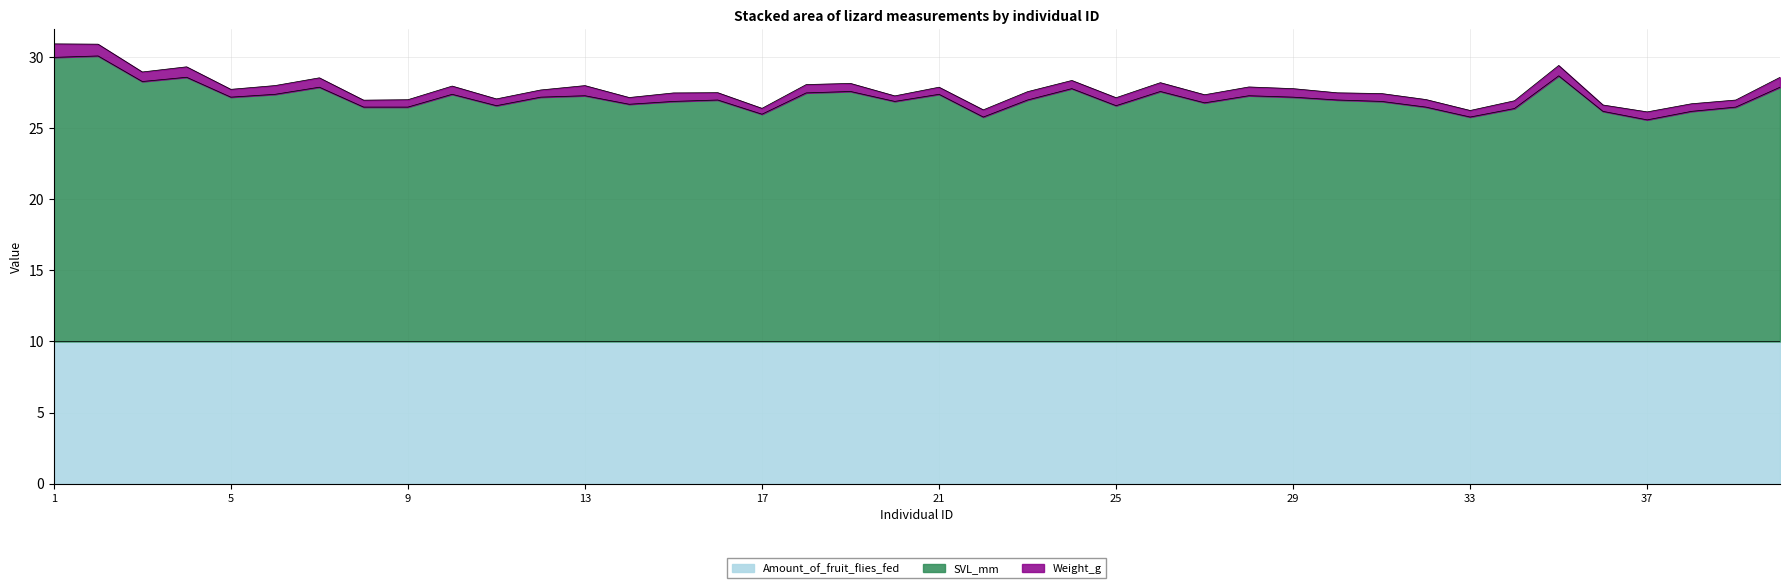

Which series has the largest total across all categories?

SVL_mm